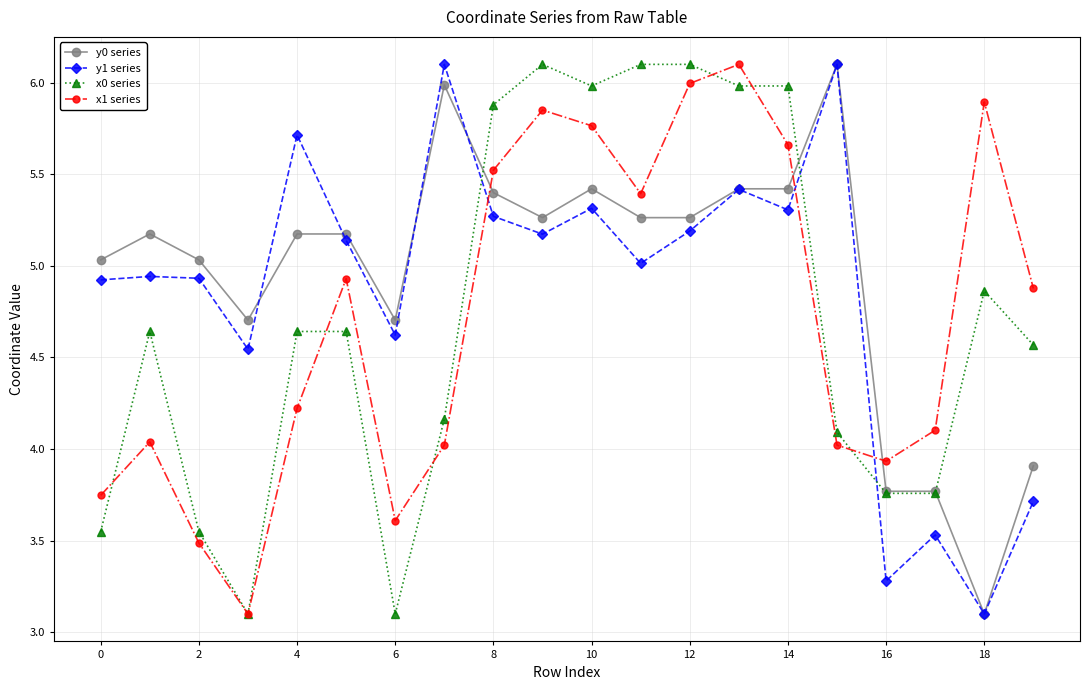

How many lines are shown in the chart?

4